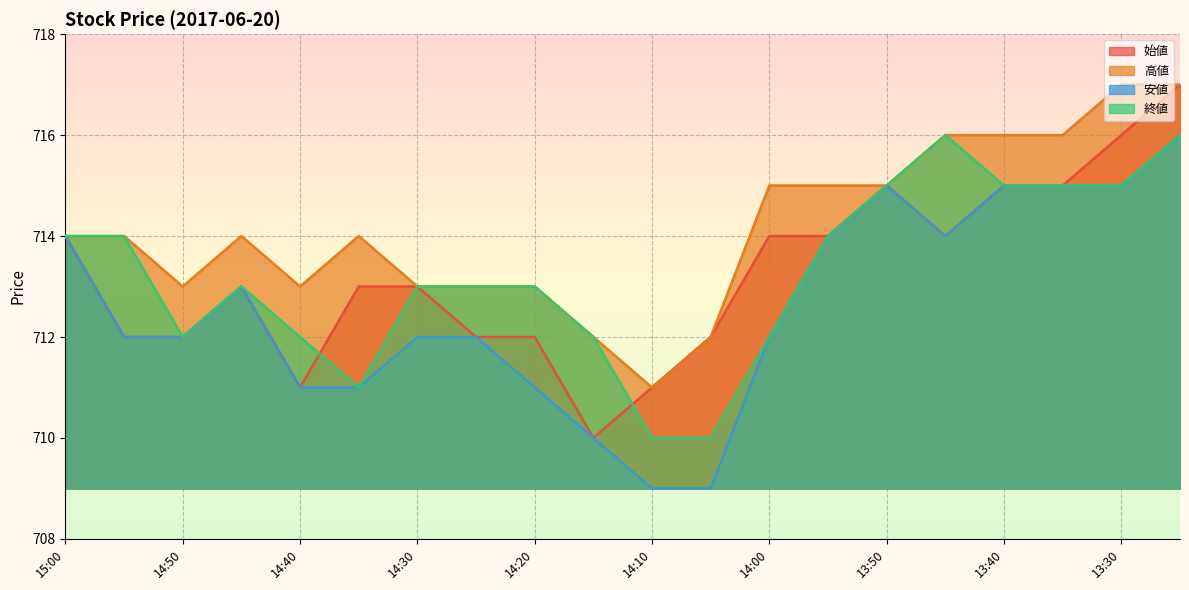

What position from the right is 14:30?

14